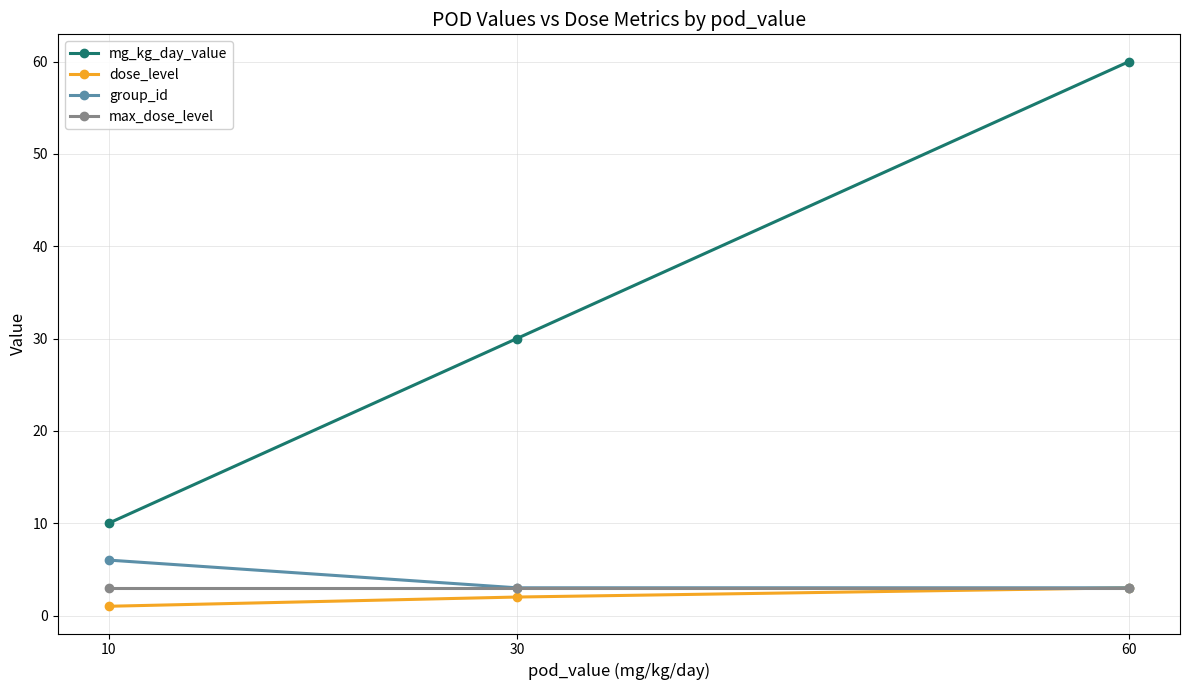

Which series changed the most between 10 and 30?

mg_kg_day_value